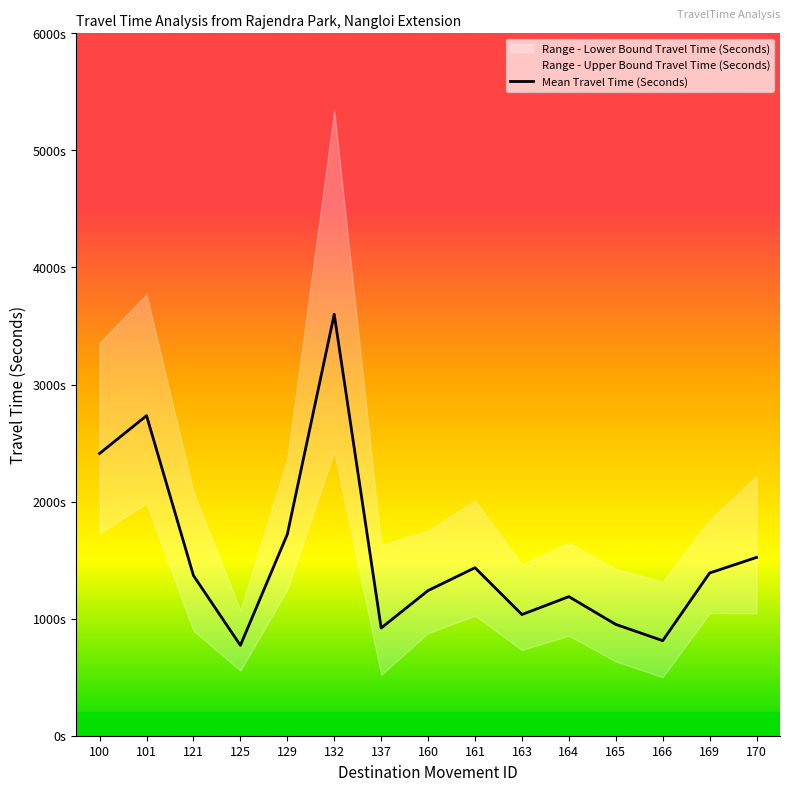

Rank the categories by value from lowest to highest.

125, 166, 137, 165, 163, 164, 160, 121, 169, 161, 170, 129, 100, 101, 132